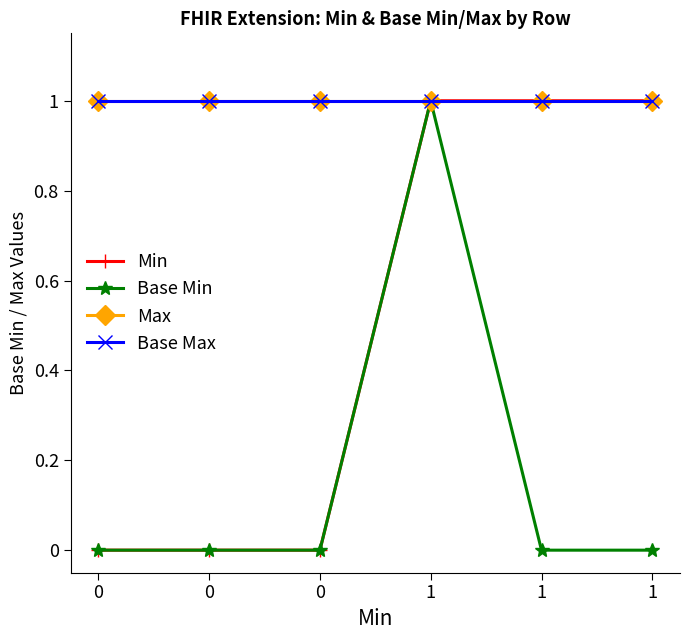

Which series has the largest total across all categories?

Max